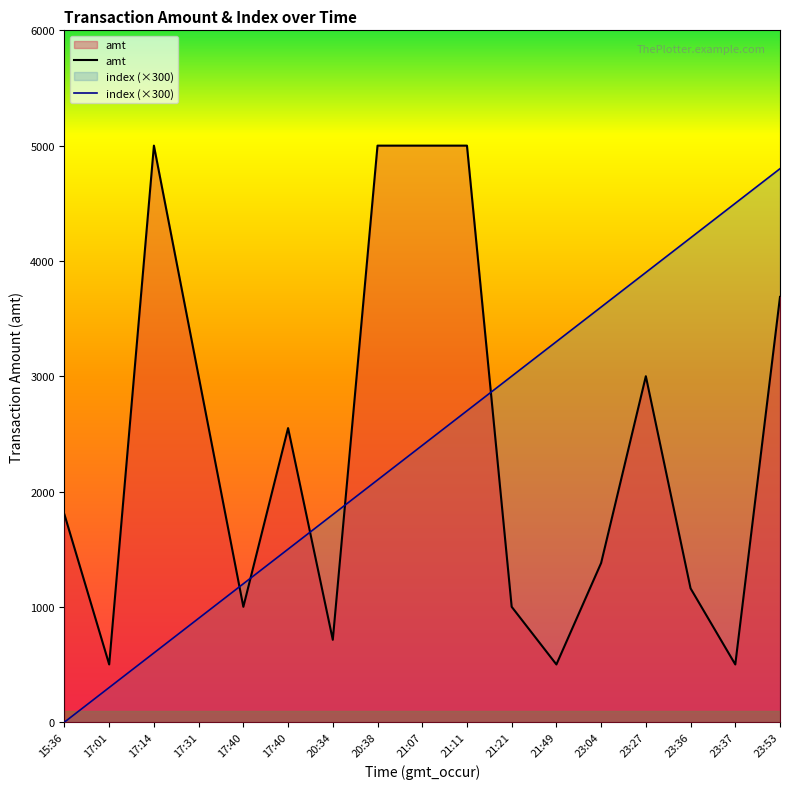

What are all the series names shown in the legend?

amt, index